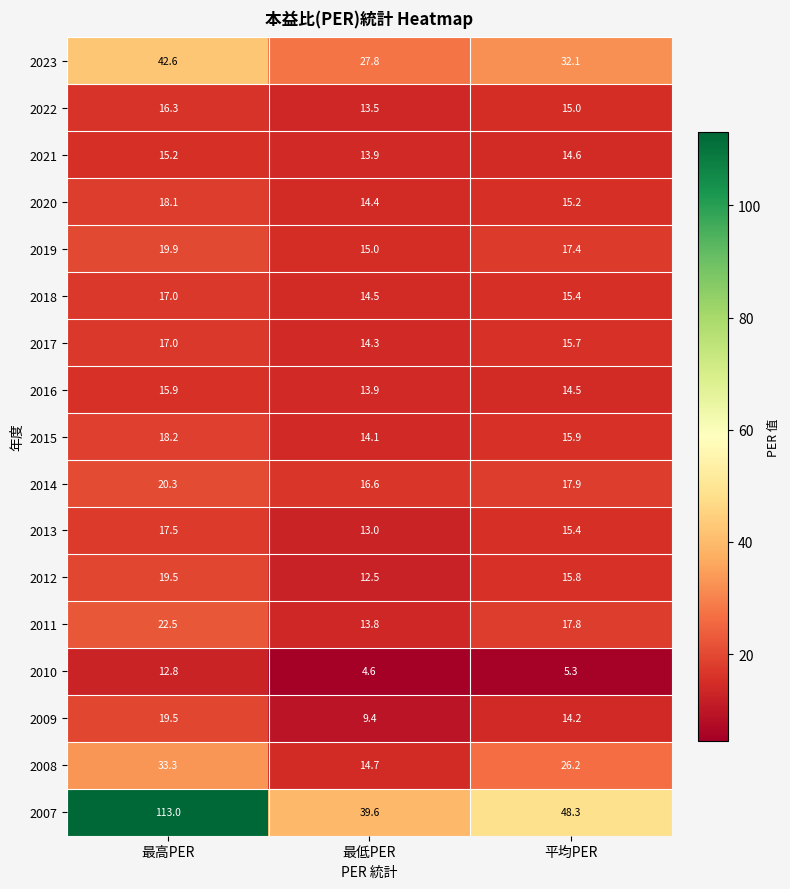

Read the 2018 value at 平均PER.

15.4